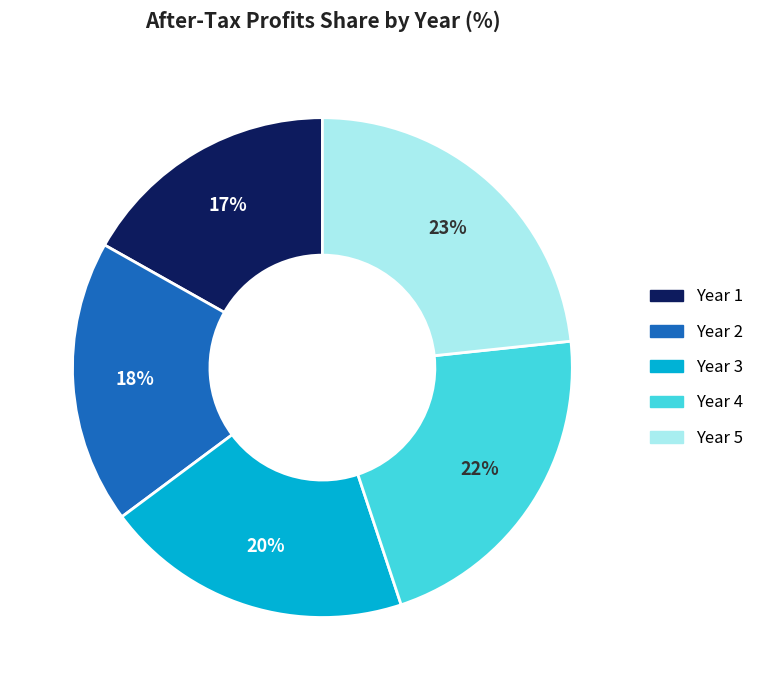

Is it true that Year 5 is 23% of the pie?

True